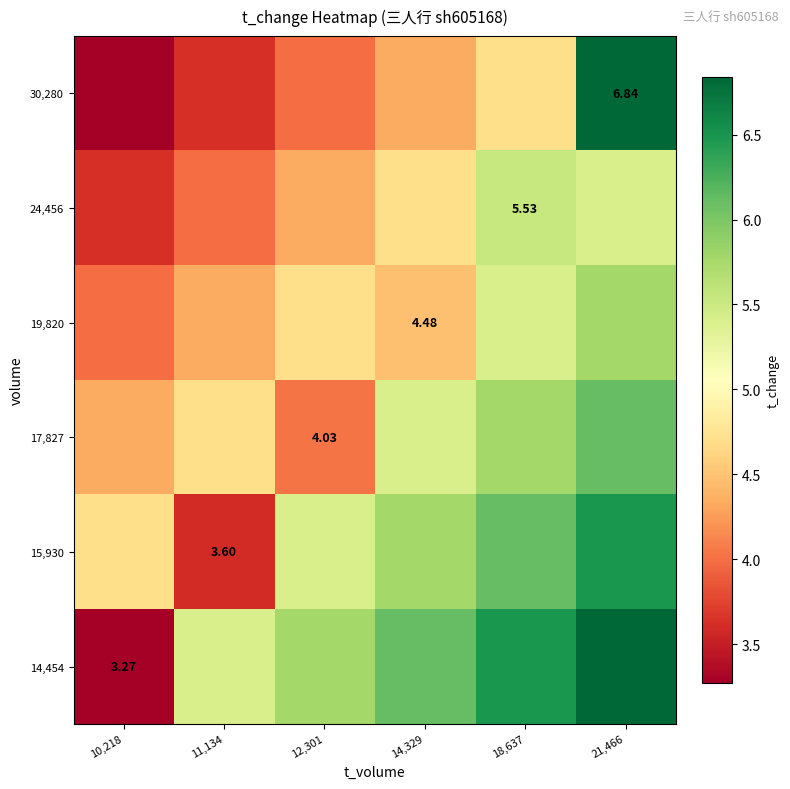

At 14,329, list the series in order from largest to smallest.

14,454, 15,930, 17,827, 24,456, 19,820, 30,280